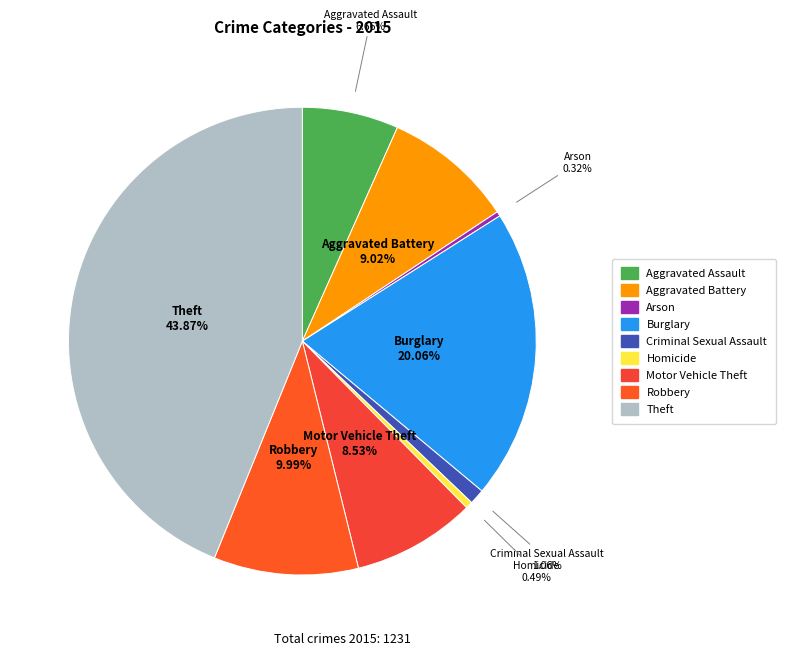

Approximately how many times larger is the value at Homicide compared to Arson?

1.5